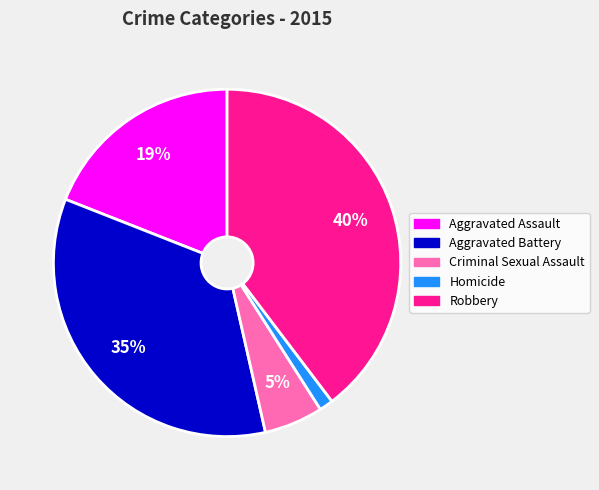

Approximately how many times larger is the value at Homicide compared to Aggravated Assault?

0.1